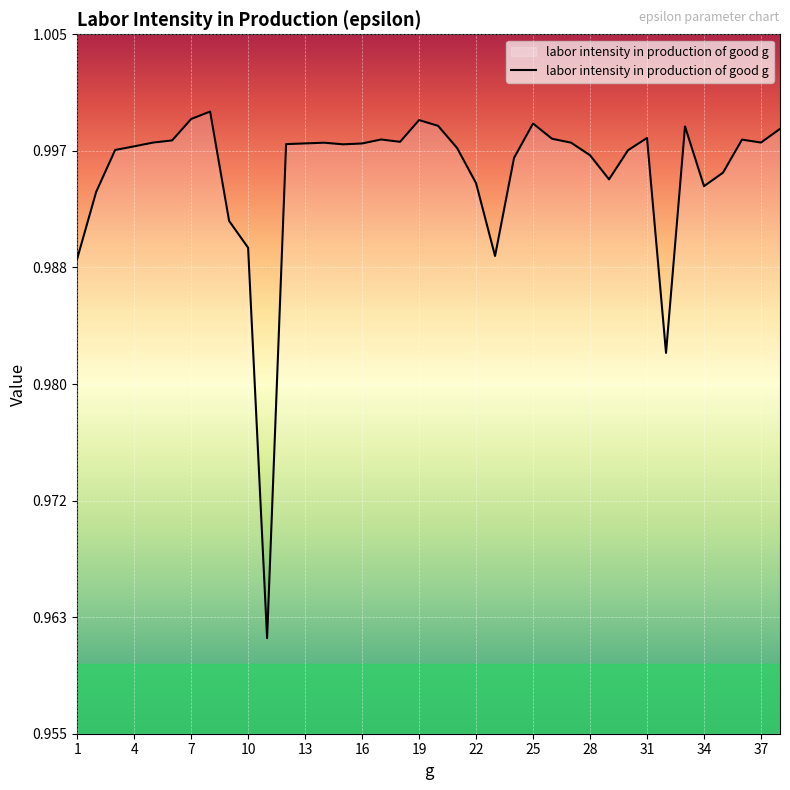

The chart shows a value of 0.4 at 34. True or false?

False